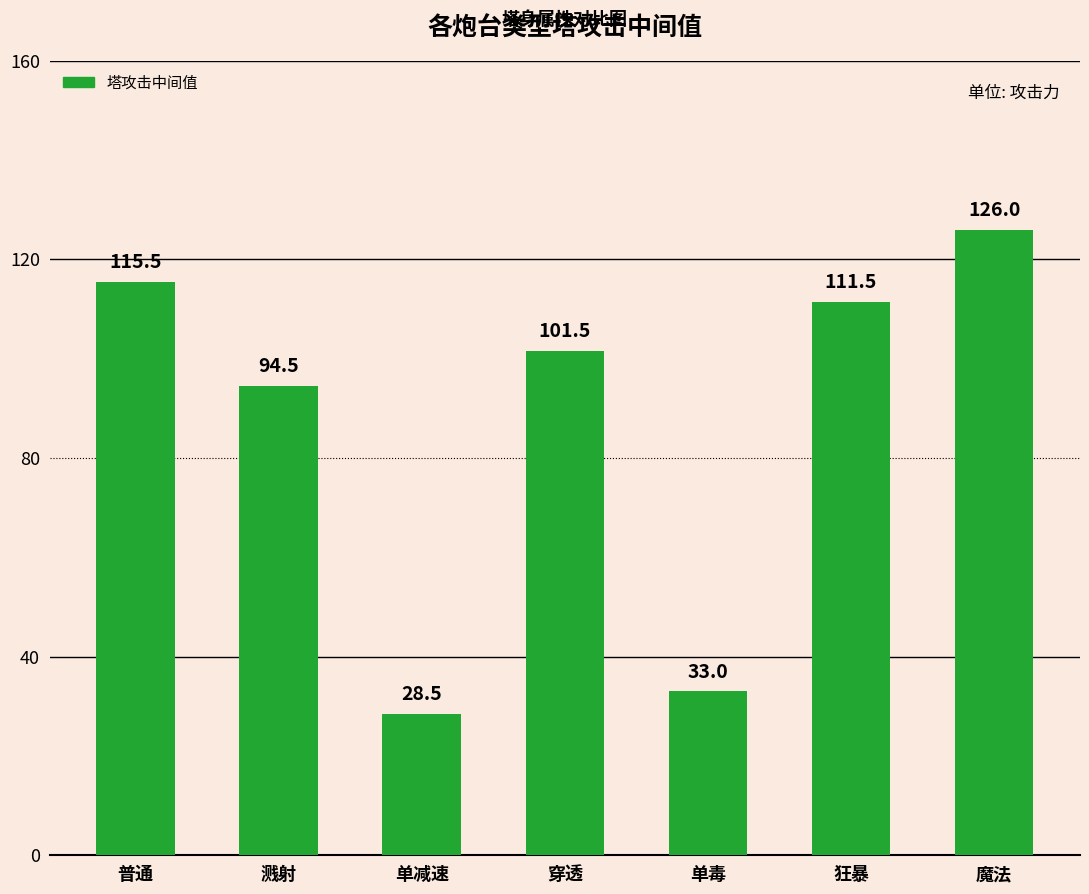

Does the chart contain any negative values?

No